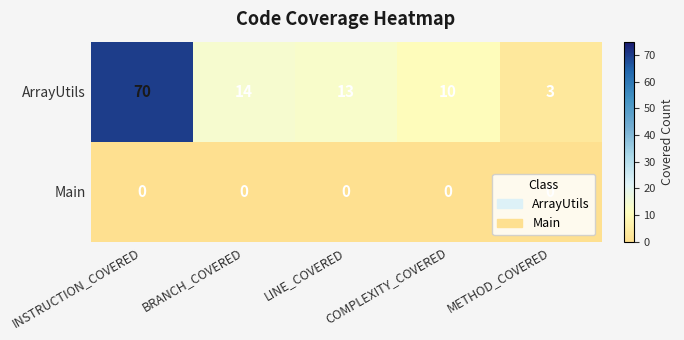

Which series has the largest range (max minus min)?

ArrayUtils